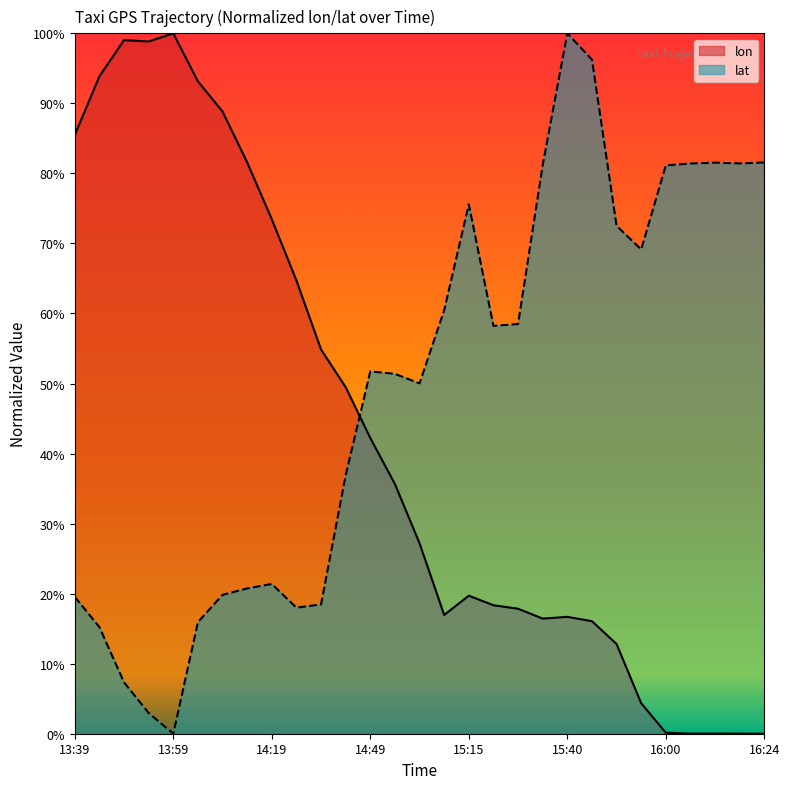

Reading right to left, extract all data points from this chart.

lon: 0.0	0.0	0.0	0.0	0.1	4.4	12.8	16.1	16.7	16.4	17.8	18.3	19.7	17.0	27.2	35.7	42.2	49.5	54.9	64.7	73.5	81.6	88.8	93.1	100.0	98.8	99.0	93.9	85.5
lat: 81.6	81.4	81.5	81.4	81.2	69.1	72.5	96.2	100.0	81.2	58.5	58.2	75.6	60.5	50.0	51.4	51.7	36.9	18.5	18.0	21.4	20.7	19.8	15.9	0.0	3.0	7.3	15.2	19.5